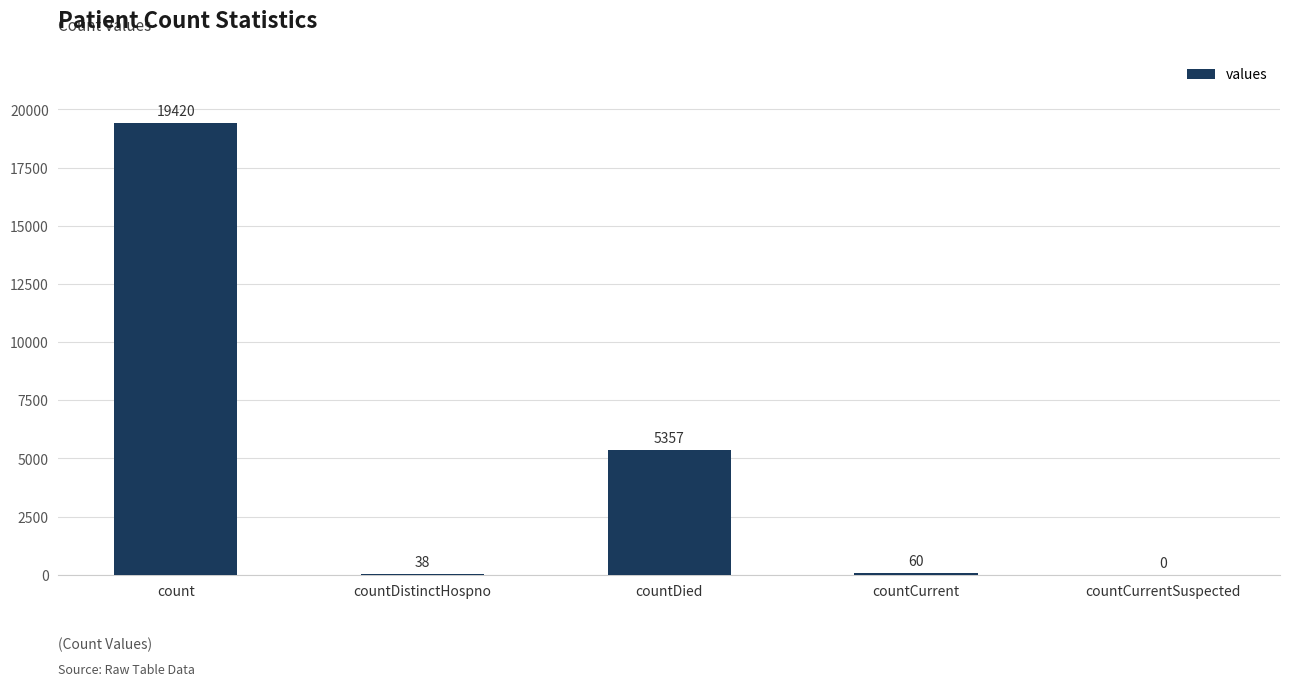

Count the number of data series in this chart.

1